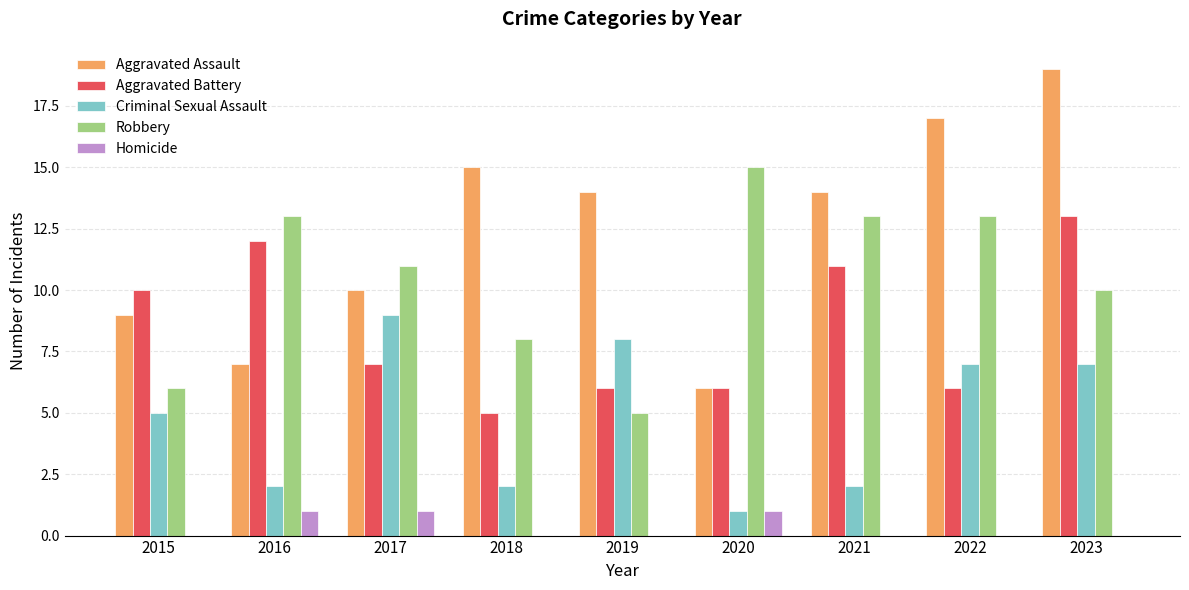

The Robbery series shows 9 at 2022. True or false?

False